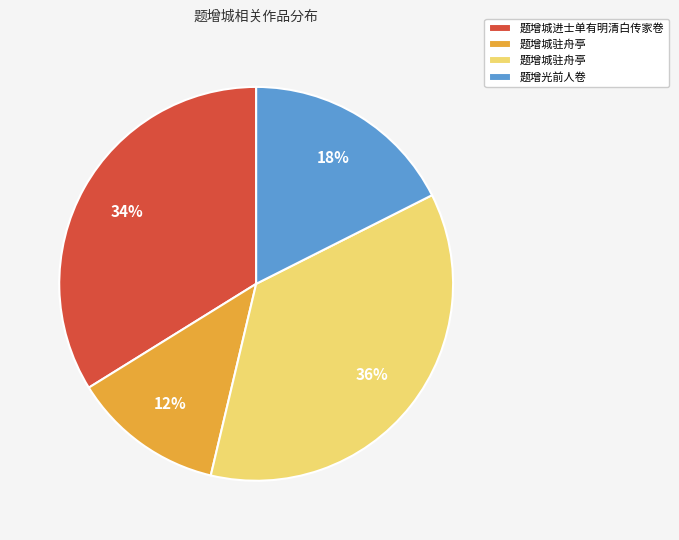

Is there a majority slice in this chart?

No